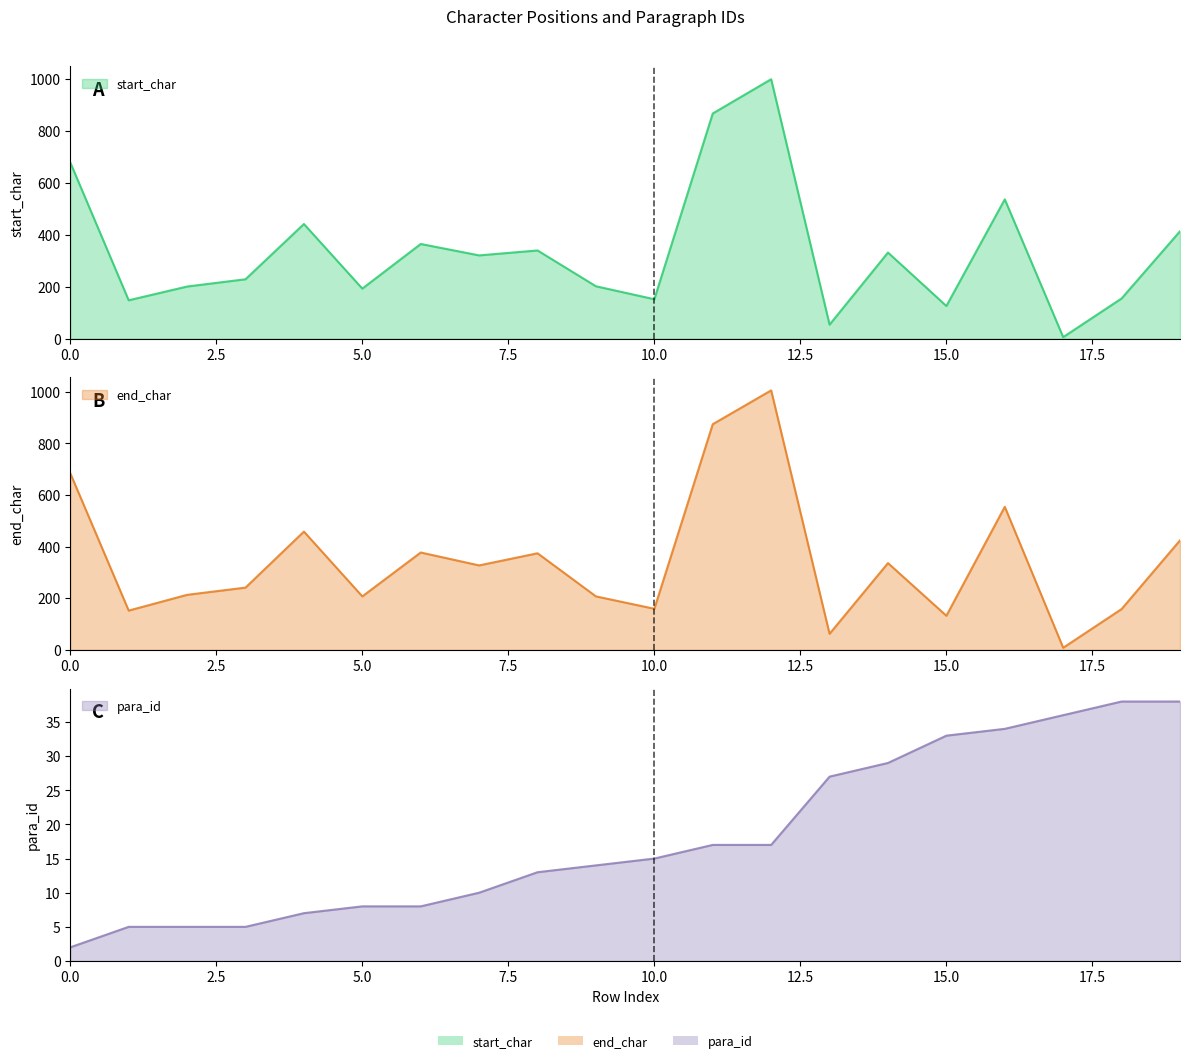

Which series has the largest total across all categories?

end_char